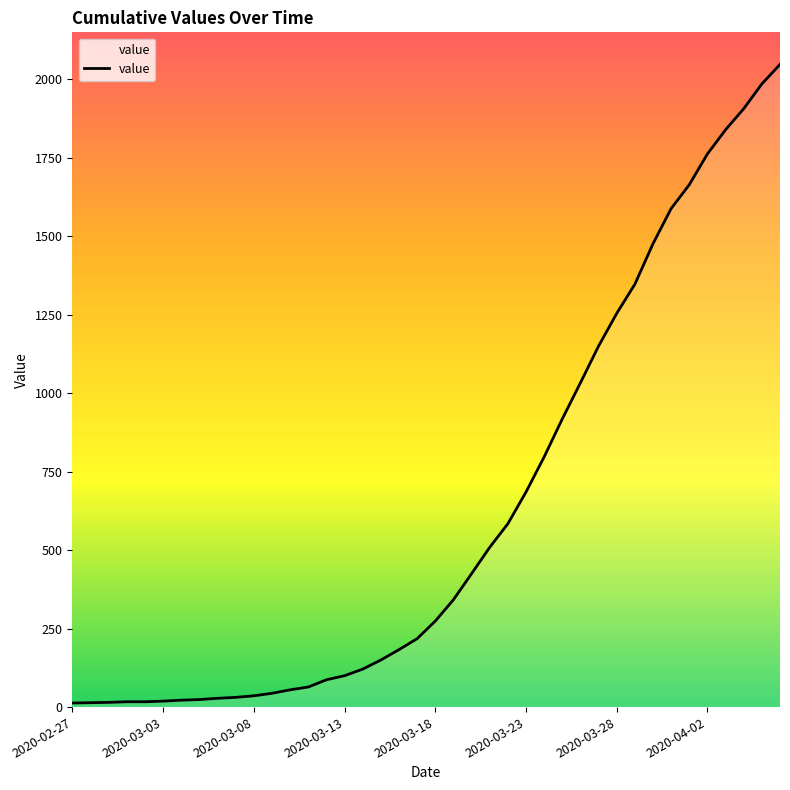

Count the number of data series in this chart.

1